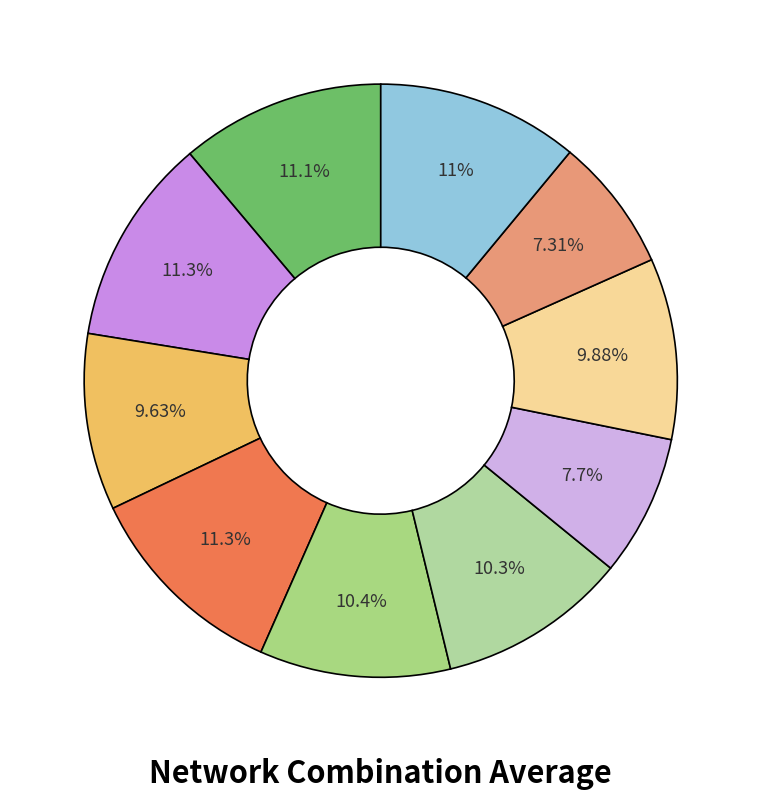

Which category has the biggest portion of the pie?

Twitter:Google